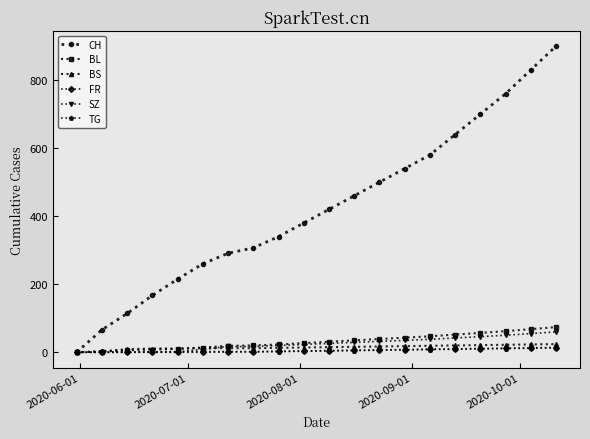

Which series has the widest spread of values?

CH